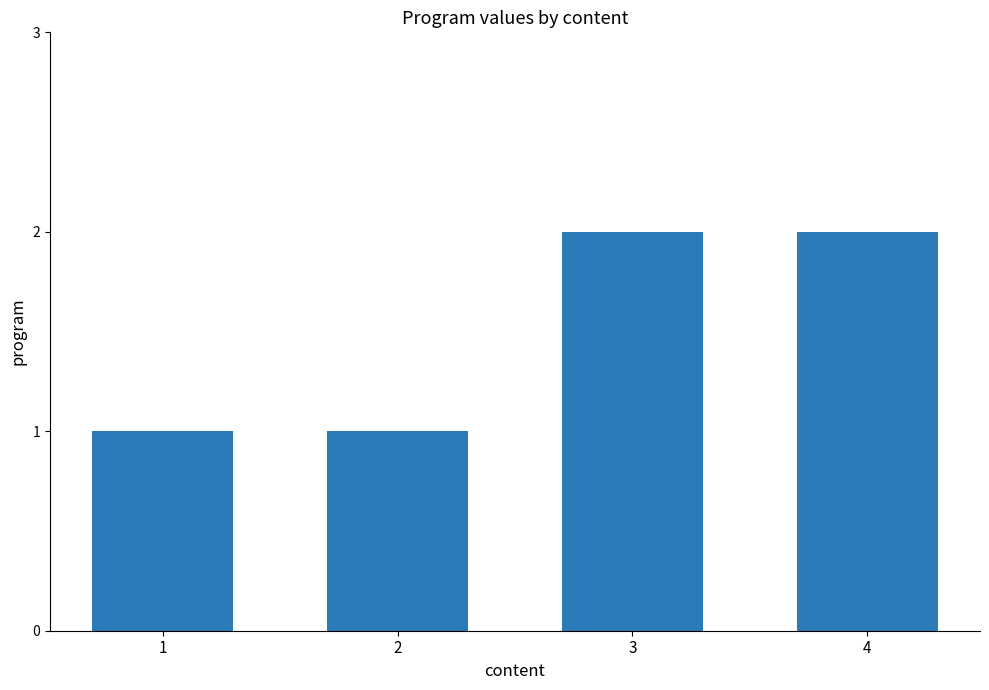

What is the value of the 2nd bar from the left?

1